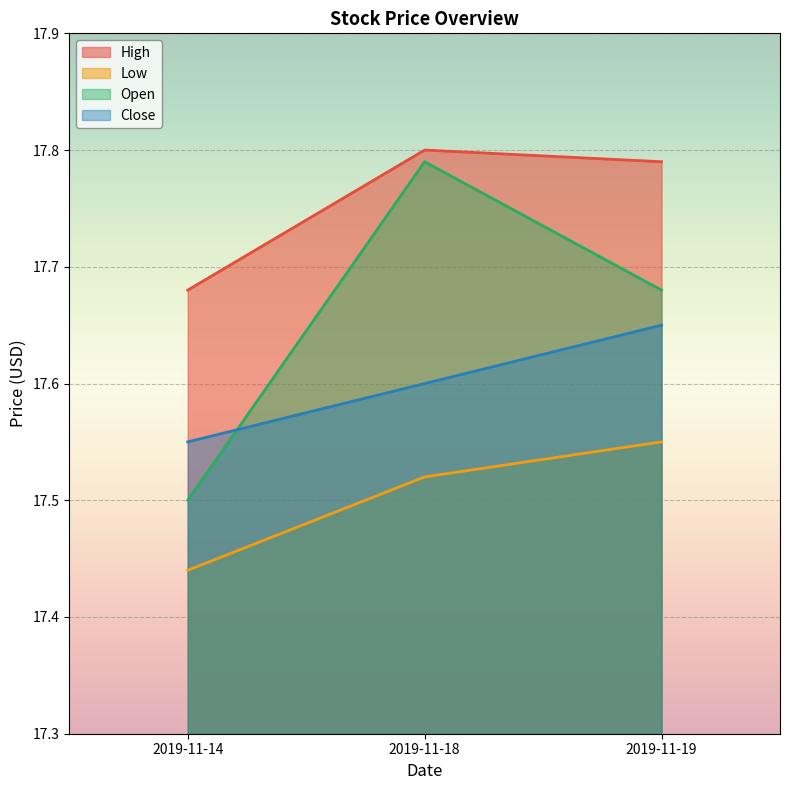

What is the sum of the Low values at 2019-11-18 and 2019-11-14?

35.0